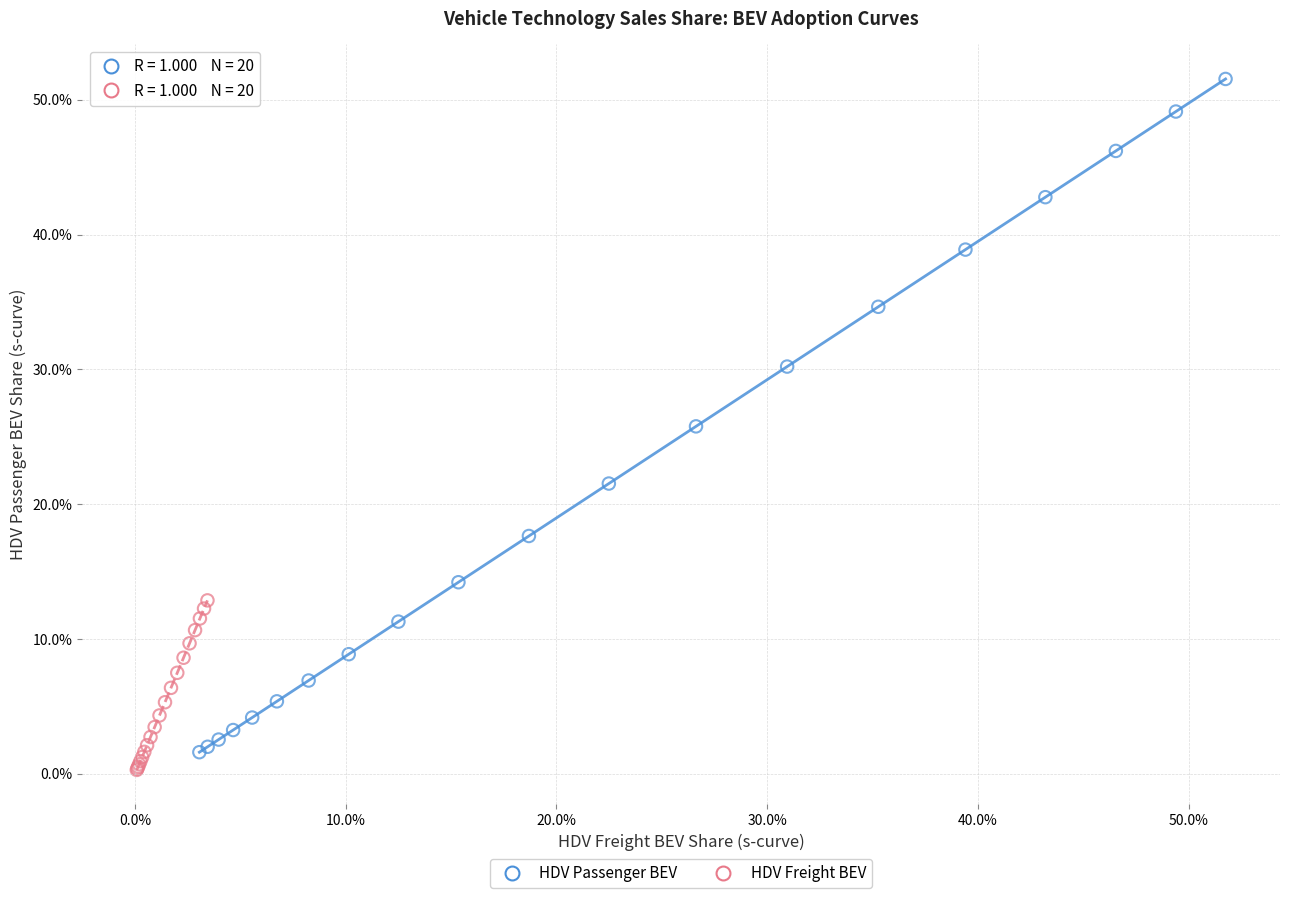

Which series has the largest Y range (max minus min)?

HDV Passenger BEV